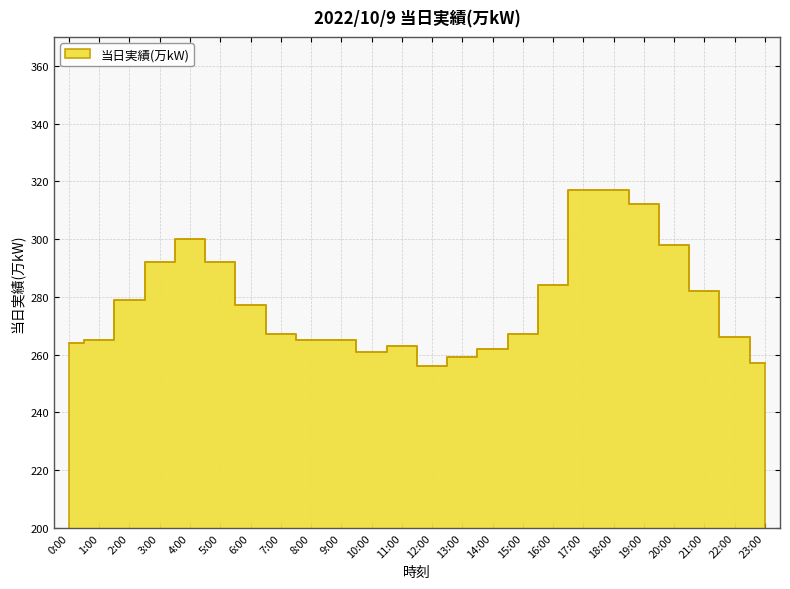

Rank the categories by value from lowest to highest.

12:00, 23:00, 13:00, 10:00, 14:00, 11:00, 0:00, 1:00, 8:00, 9:00, 22:00, 7:00, 15:00, 6:00, 2:00, 21:00, 16:00, 3:00, 5:00, 20:00, 4:00, 19:00, 17:00, 18:00